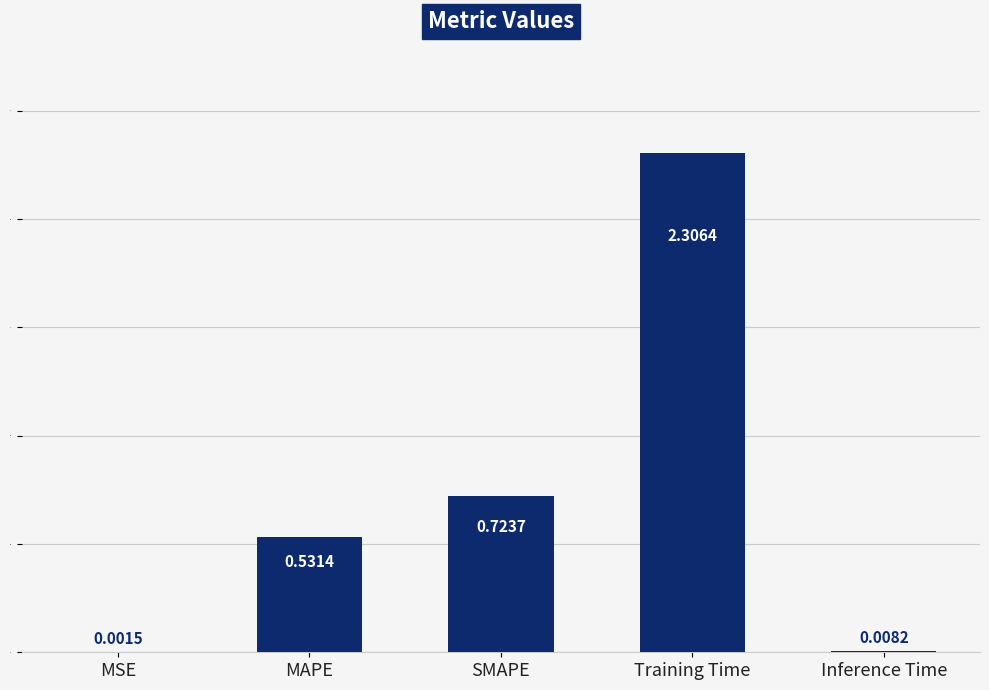

What is the sum of the values at SMAPE and MAPE?

1.3